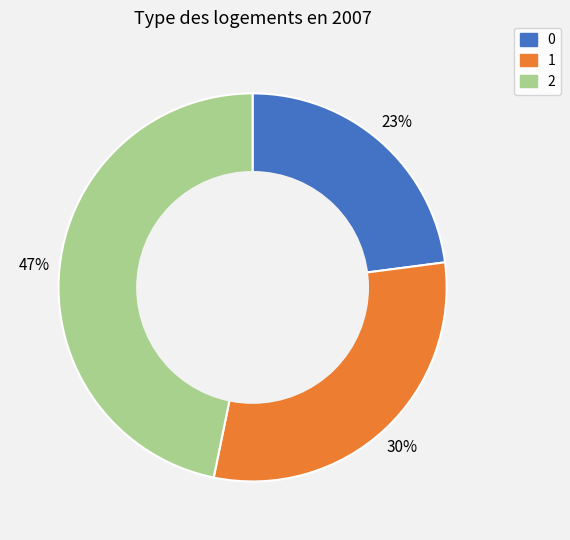

Is the sum of 1 and 0 greater than half?

Yes